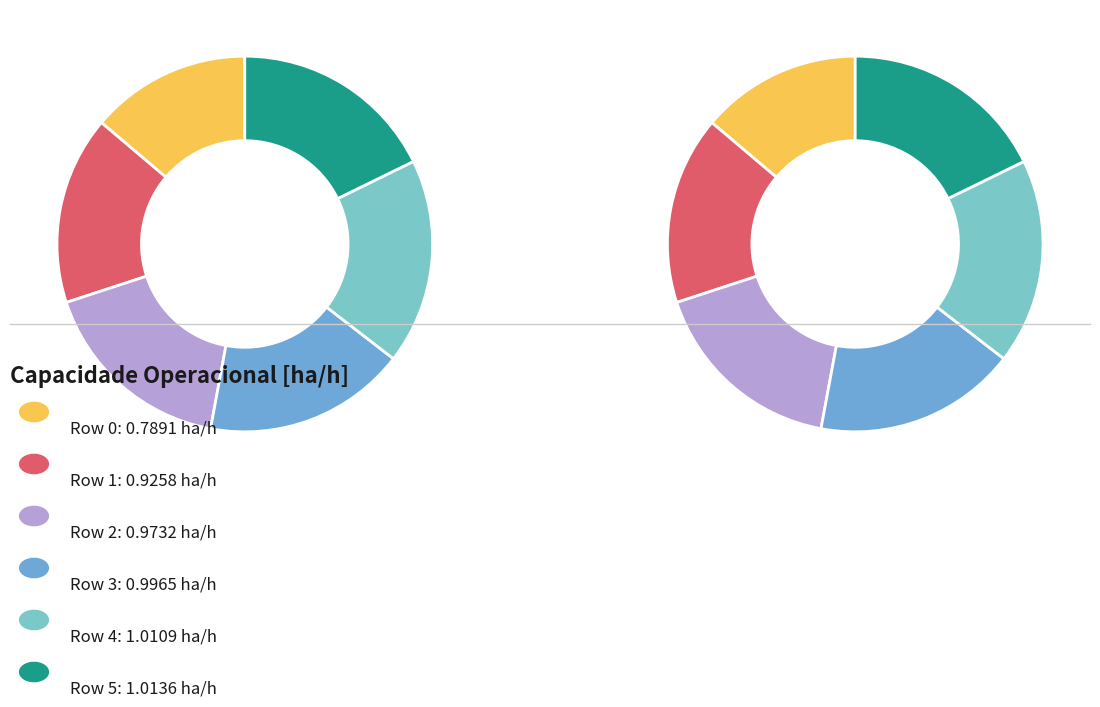

Combined, do Row 3 and Row 0 account for over 50%?

No